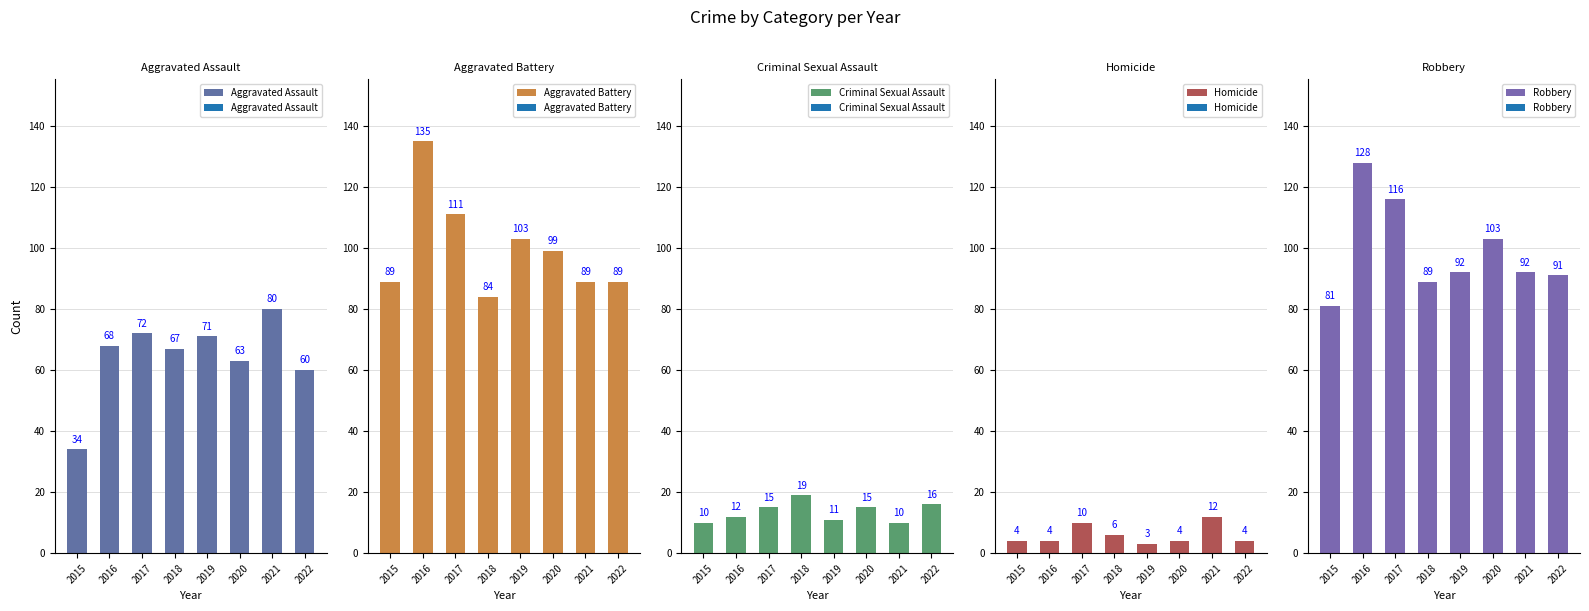

Reading right to left, extract all data points from this chart.

Aggravated Assault: 2022=60	2021=80	2020=63	2019=71	2018=67	2017=72	2016=68	2015=34
Aggravated Battery: 2022=89	2021=89	2020=99	2019=103	2018=84	2017=111	2016=135	2015=89
Criminal Sexual Assault: 2022=16	2021=10	2020=15	2019=11	2018=19	2017=15	2016=12	2015=10
Homicide: 2022=4	2021=12	2020=4	2019=3	2018=6	2017=10	2016=4	2015=4
Robbery: 2022=91	2021=92	2020=103	2019=92	2018=89	2017=116	2016=128	2015=81